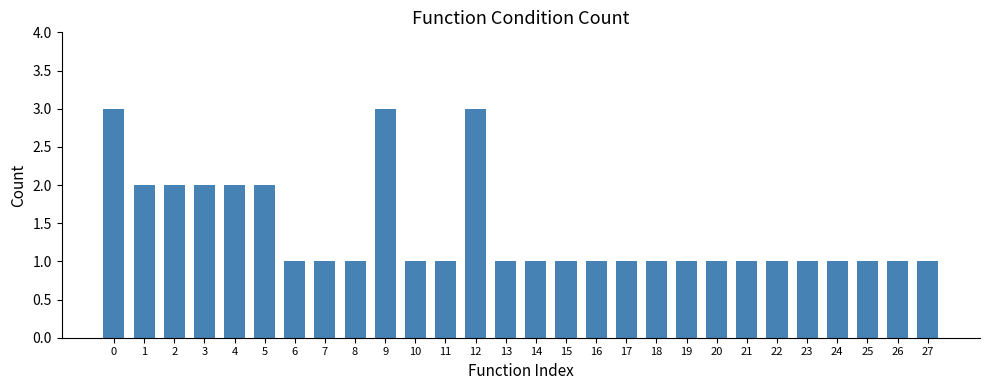

Are the bars horizontal?

No